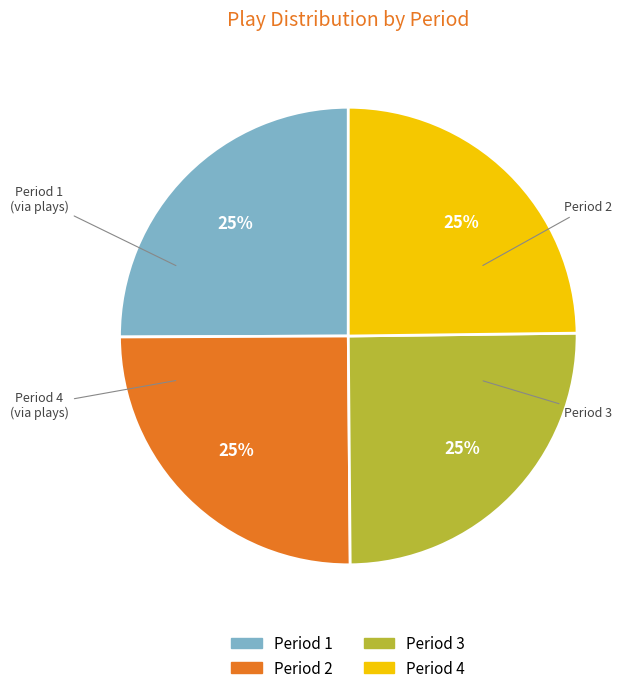

Does any single category account for the majority?

No